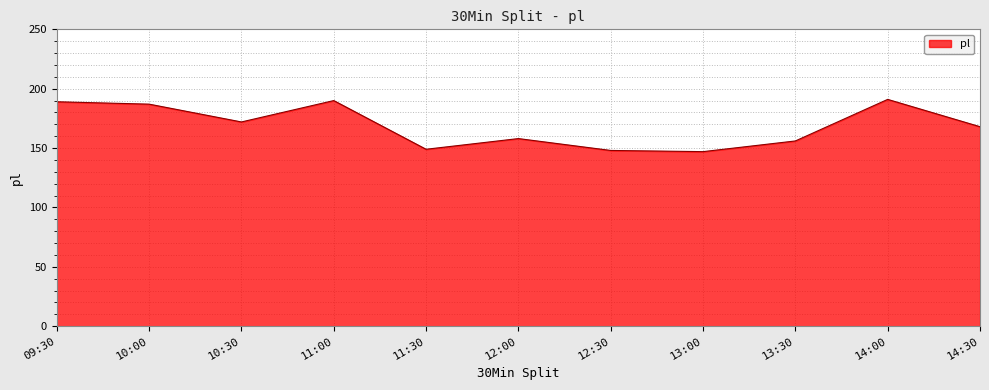

What is the difference between the maximum and minimum values?

44